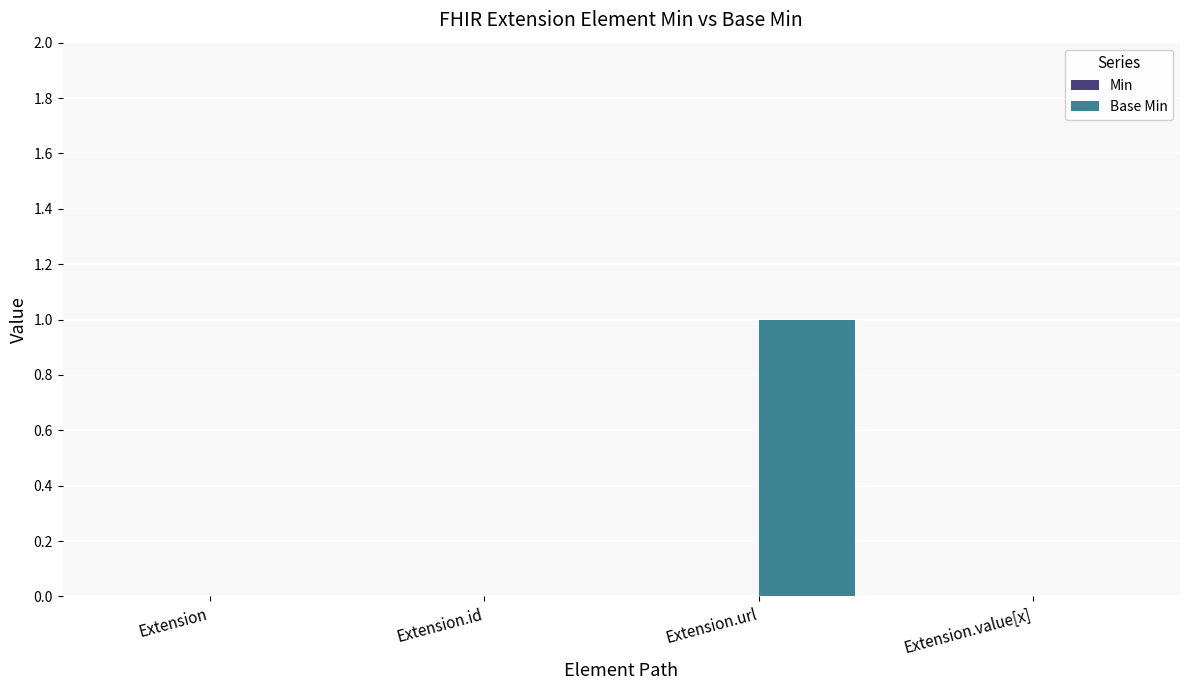

At which category does the chart reach its peak across all series?

Extension.url